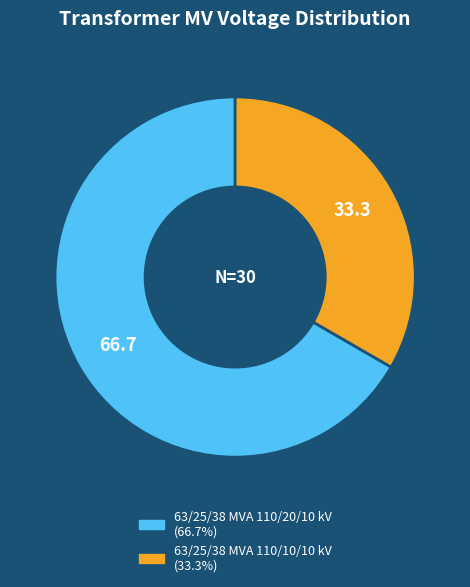

Count the number of slices in the pie.

2